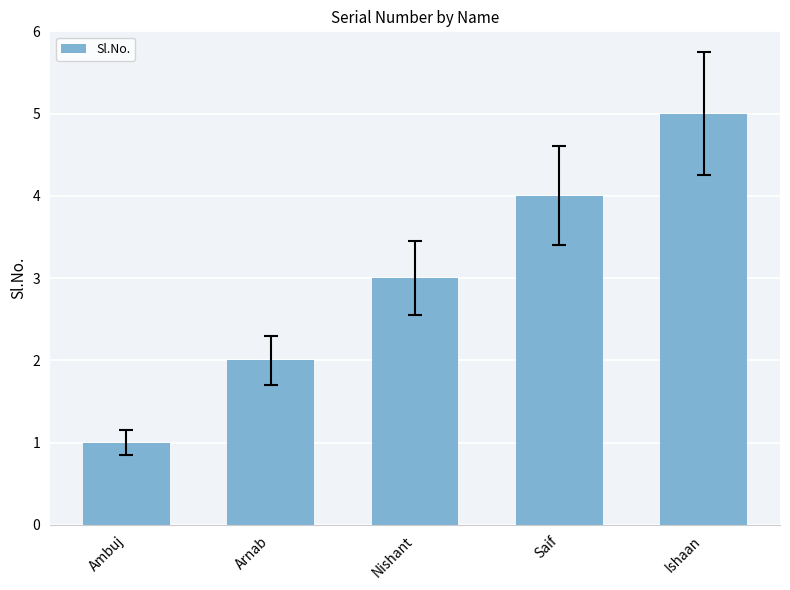

What is the greatest value displayed?

5